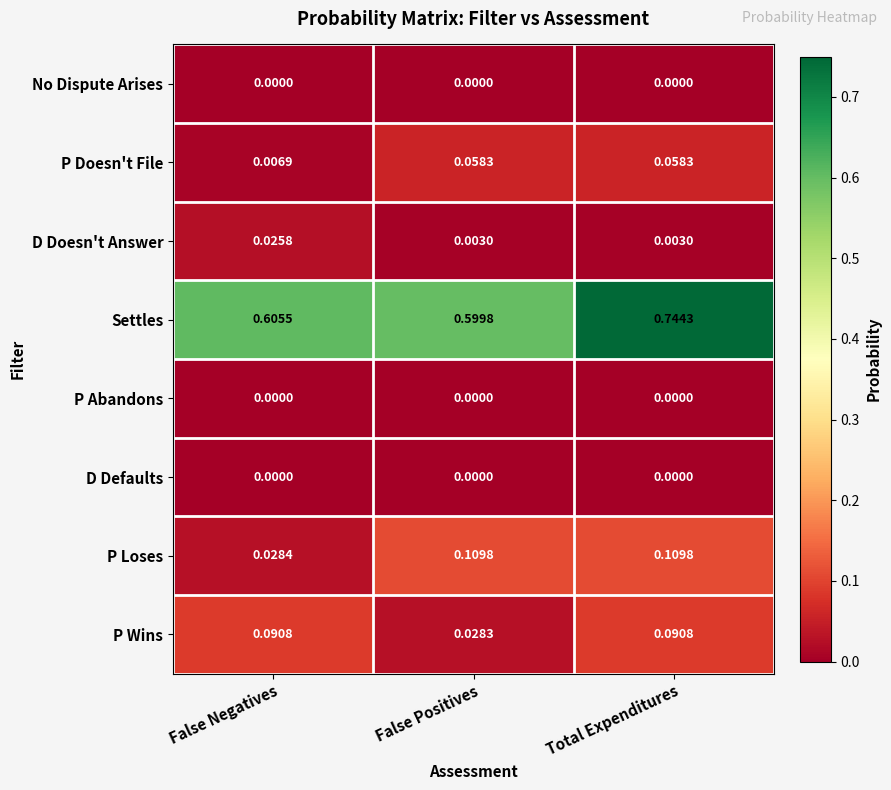

Which series has the largest range (max minus min)?

Settles